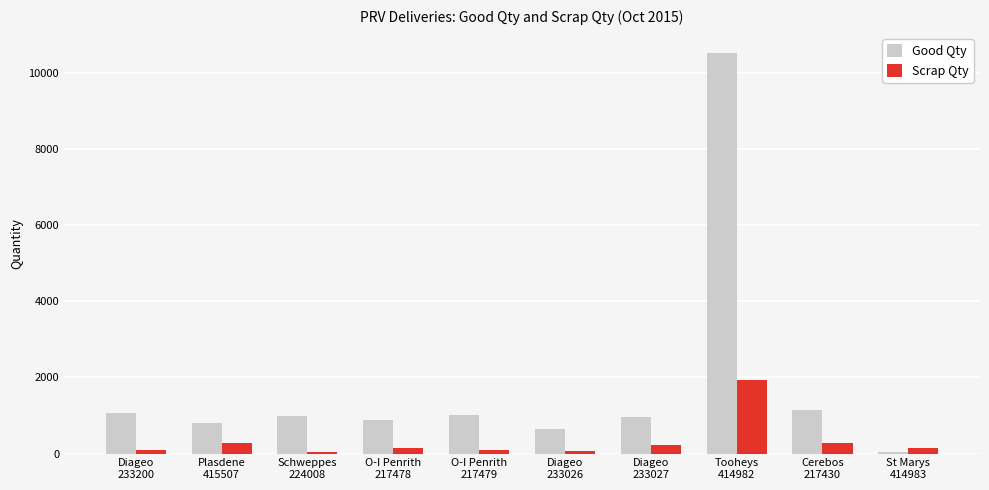

Which series has the widest spread of values?

Good Qty